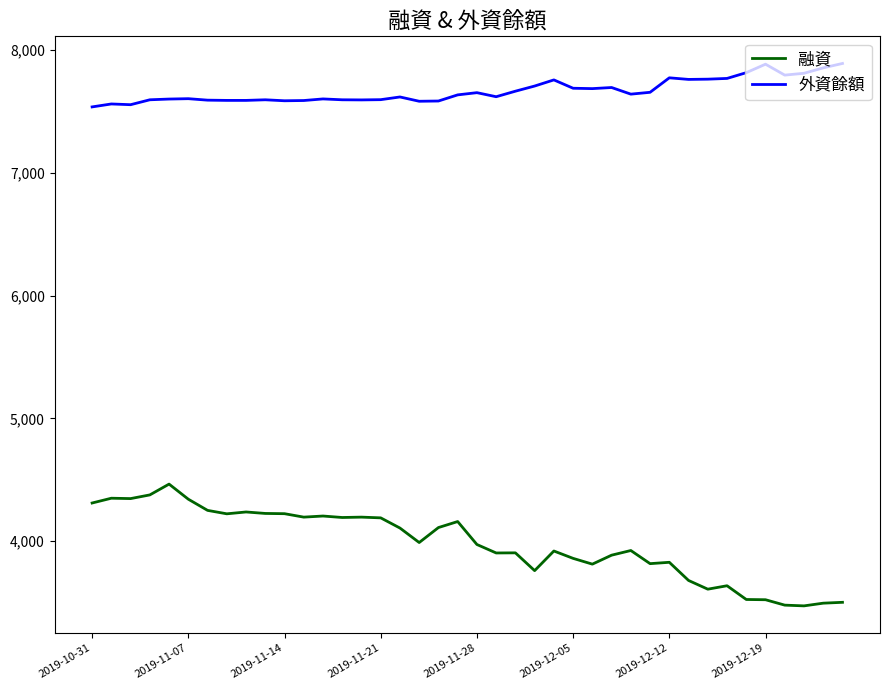

What is the maximum value shown in the chart?

7892